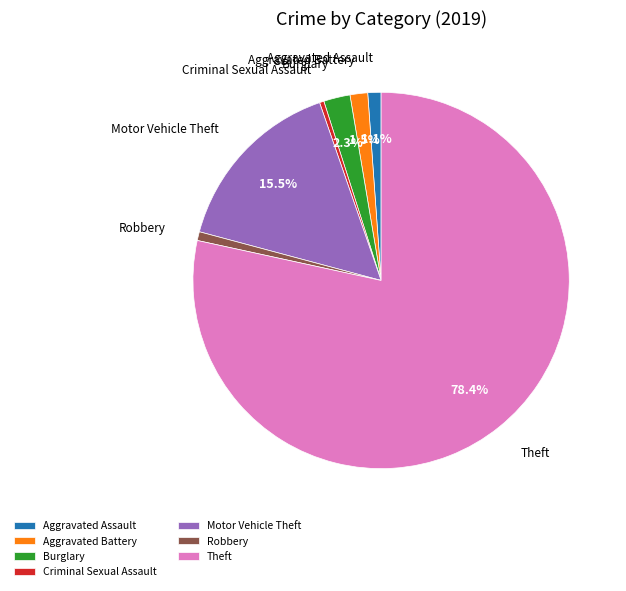

Does Aggravated Assault account for over 50% of the chart?

No